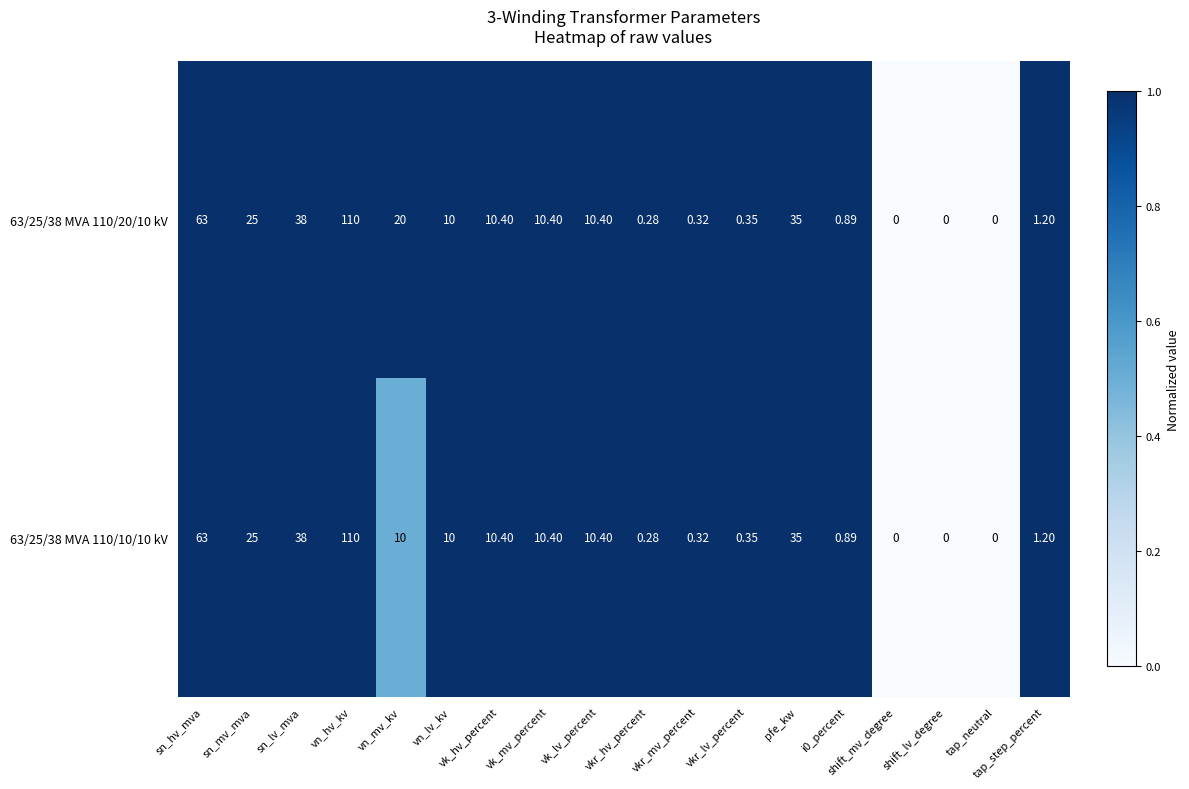

Where is 63/25/38 MVA 110/20/10 kV nearest to the value 55?

sn_hv_mva